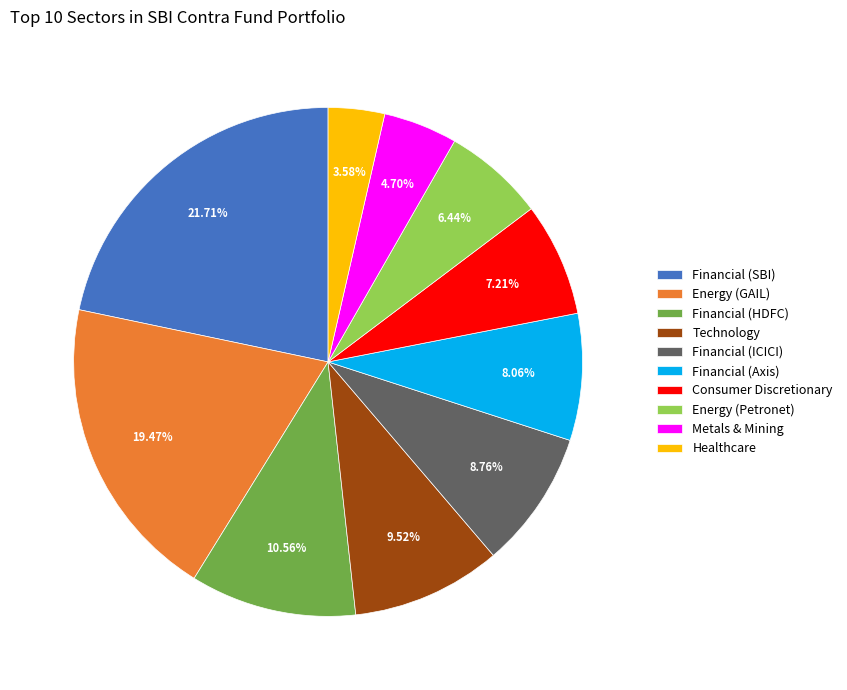

Is the sum of Financial (ICICI) and Financial (Axis) greater than half?

No